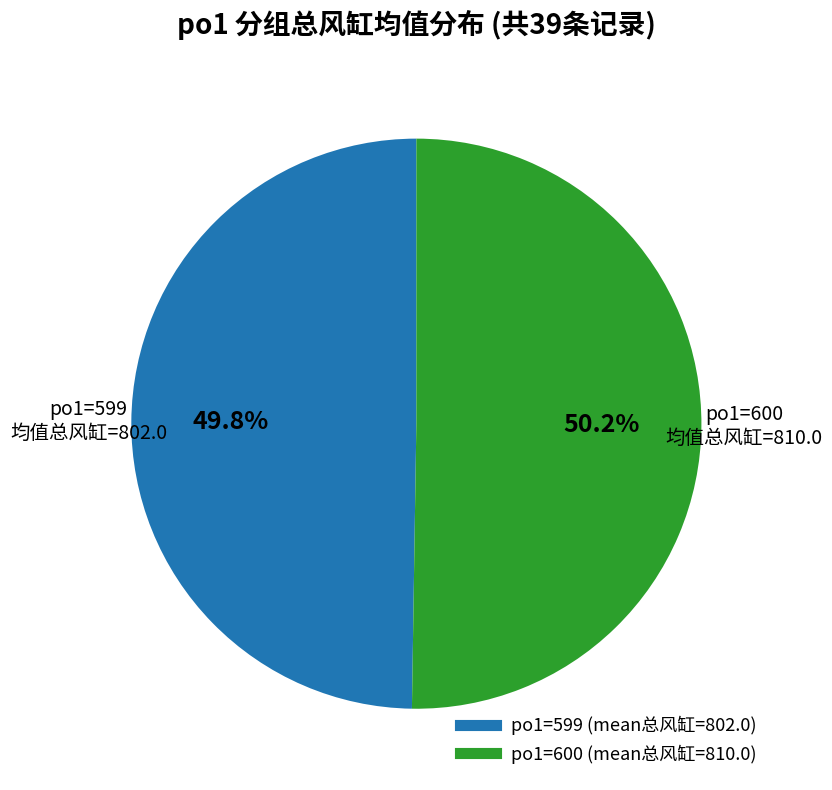

To the nearest percent, what is the average slice percentage?

50%